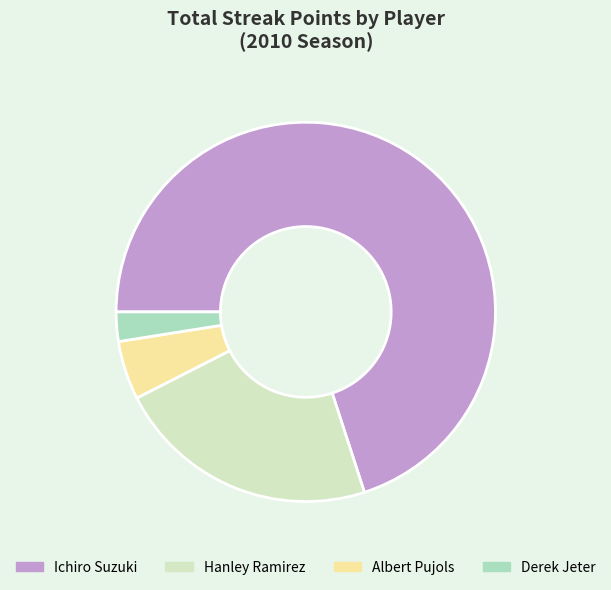

Rank the categories by value from highest to lowest.

Ichiro Suzuki, Hanley Ramirez, Albert Pujols, Derek Jeter